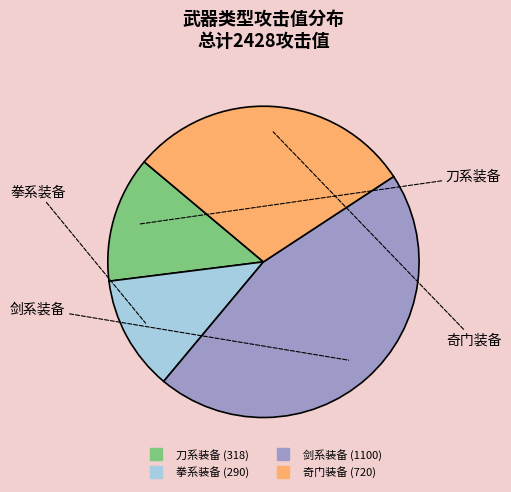

Combined, do 奇门装备 and 刀系装备 account for over 50%?

No